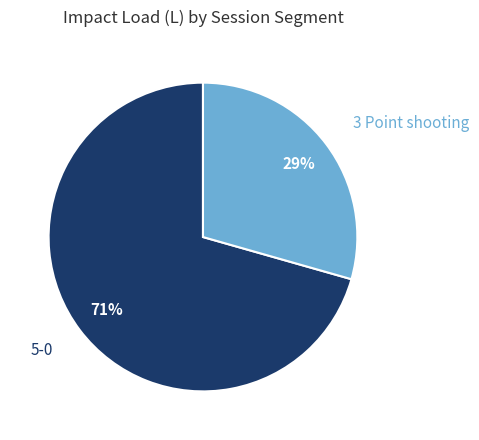

Rank the categories by value from highest to lowest.

5-0, 3 Point shooting